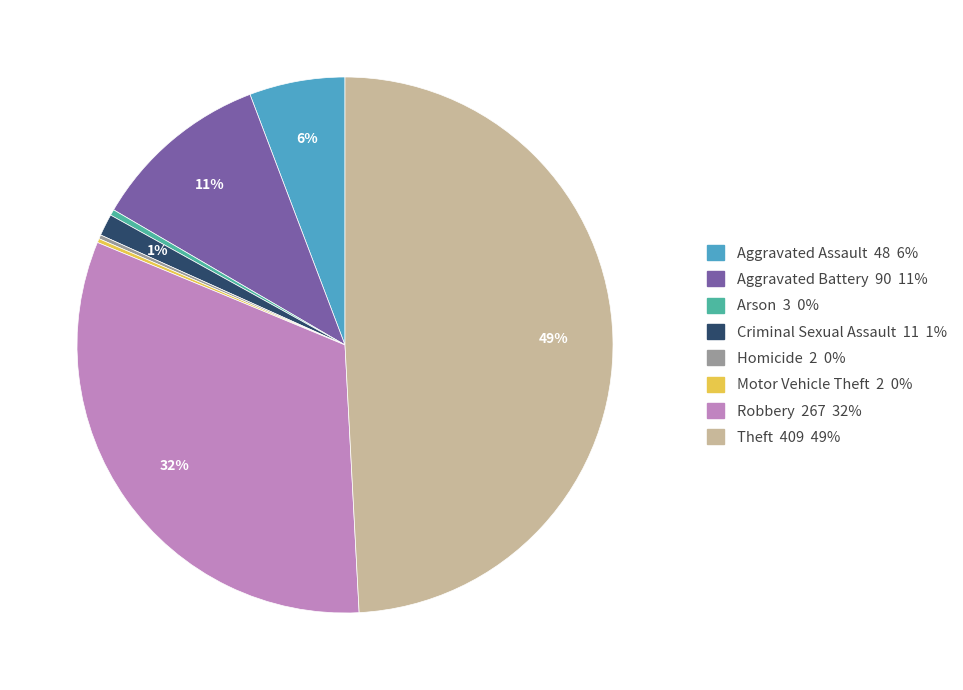

To the nearest percent, what is the average slice percentage?

12%